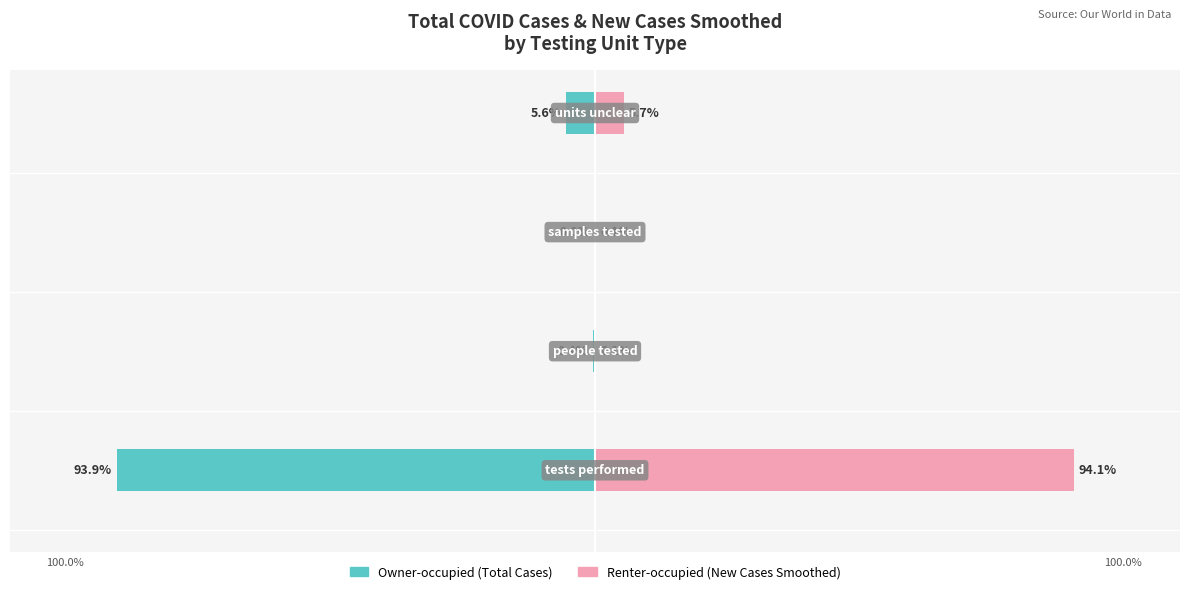

At how many categories does at least one series exceed 52?

1